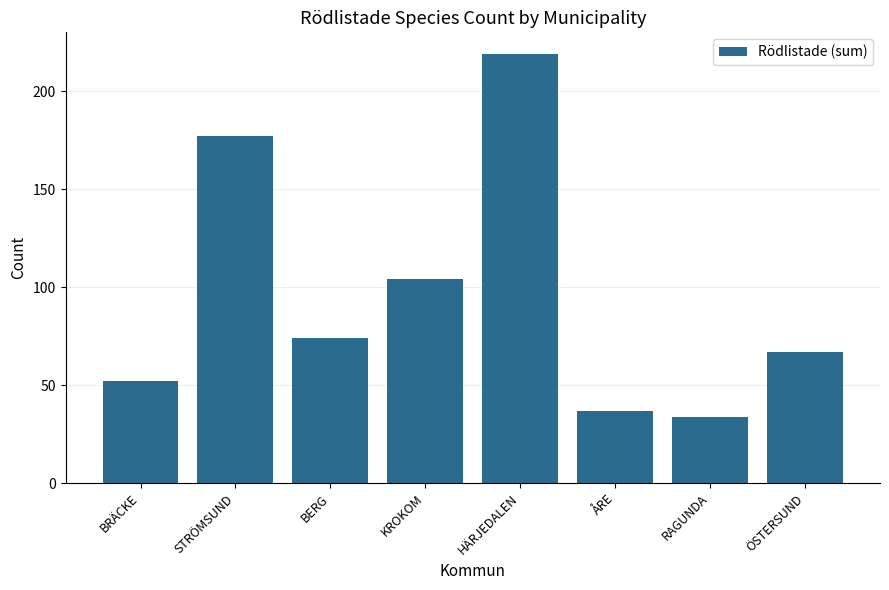

Does the chart contain stacked bars?

No